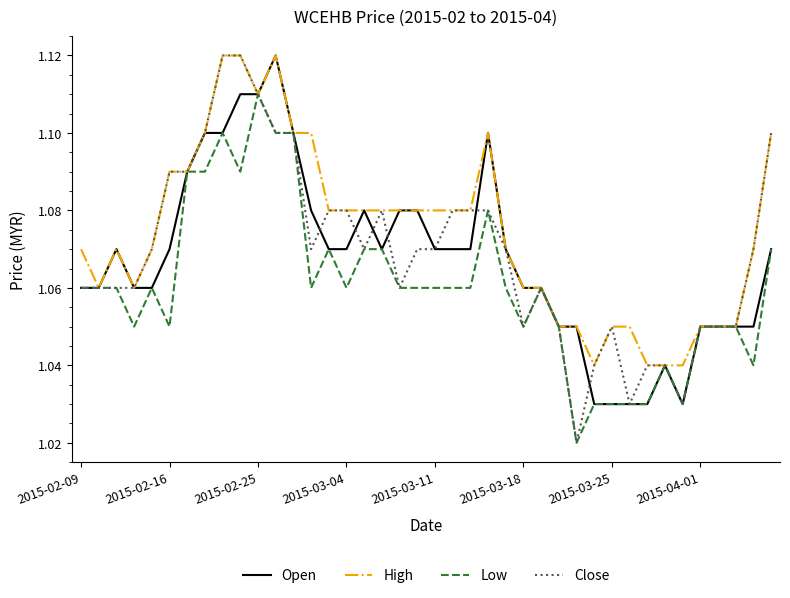

Which series has the largest total across all categories?

High